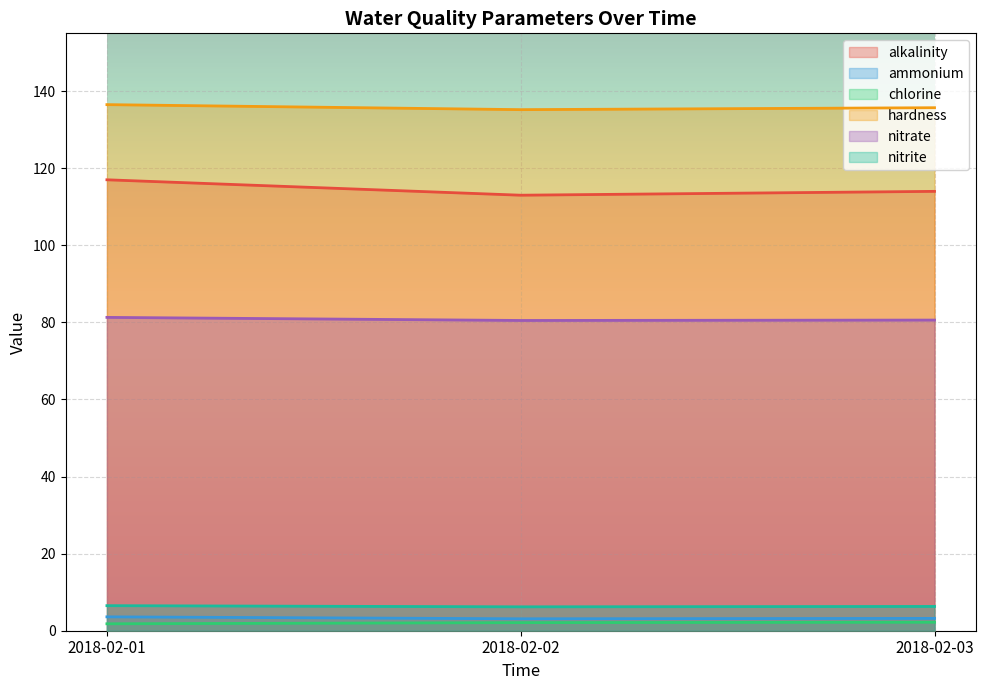

At which category is the sum across all series the highest?

2018-02-01